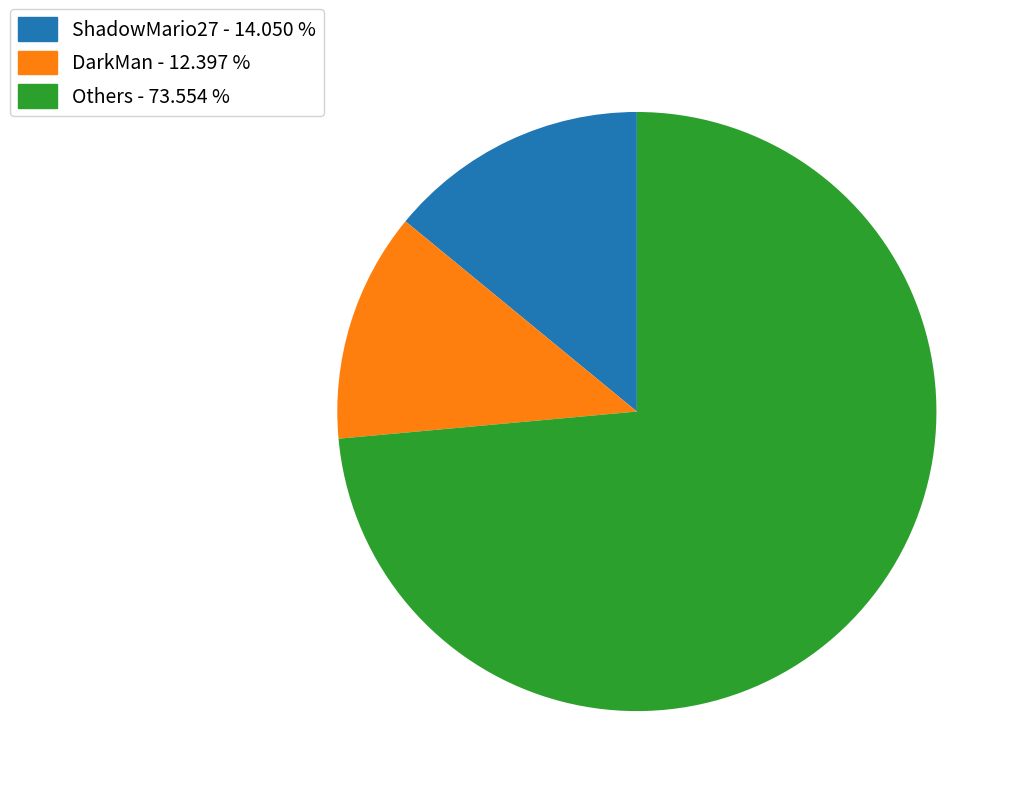

How many slices are in this pie chart?

3